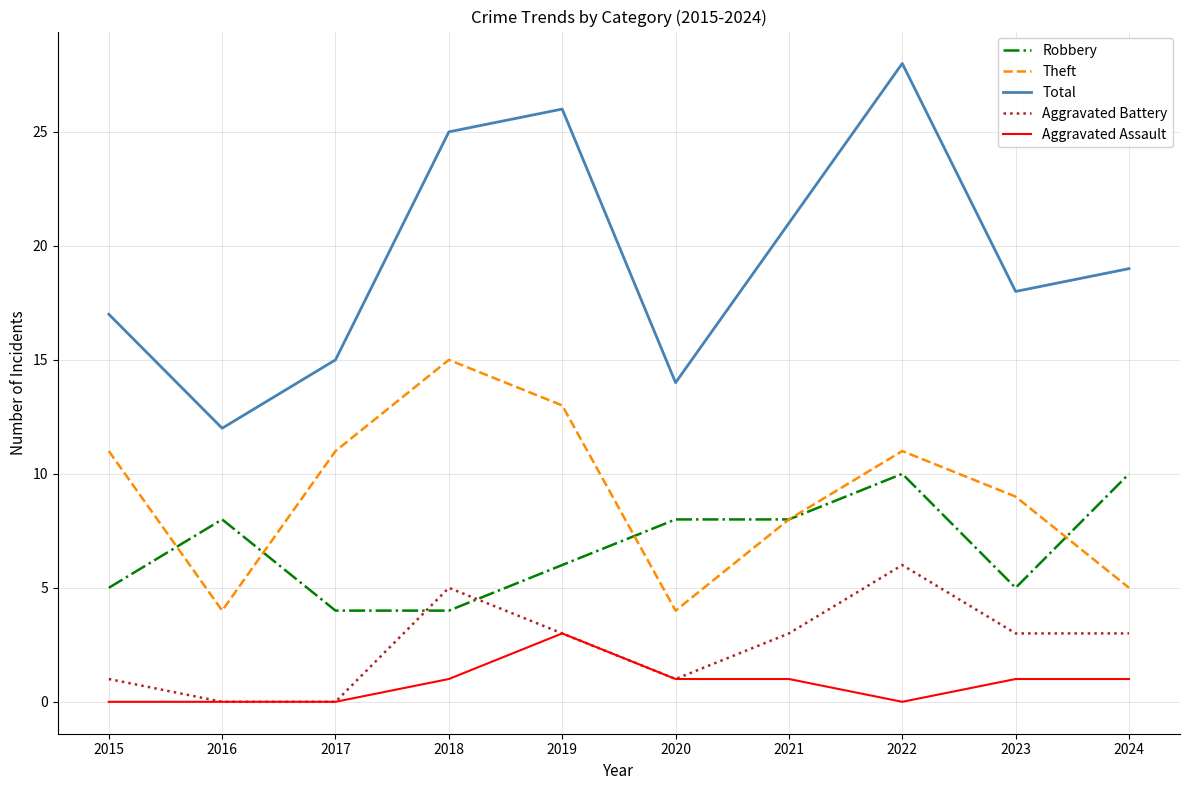

At which category is the sum across all series the highest?

2022